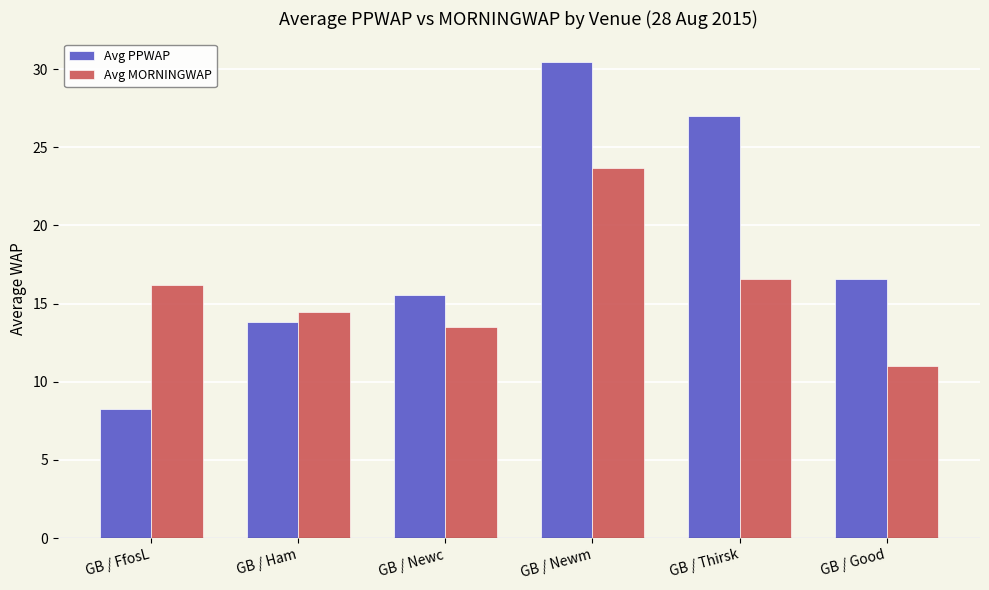

How many bars are there in each group?

2